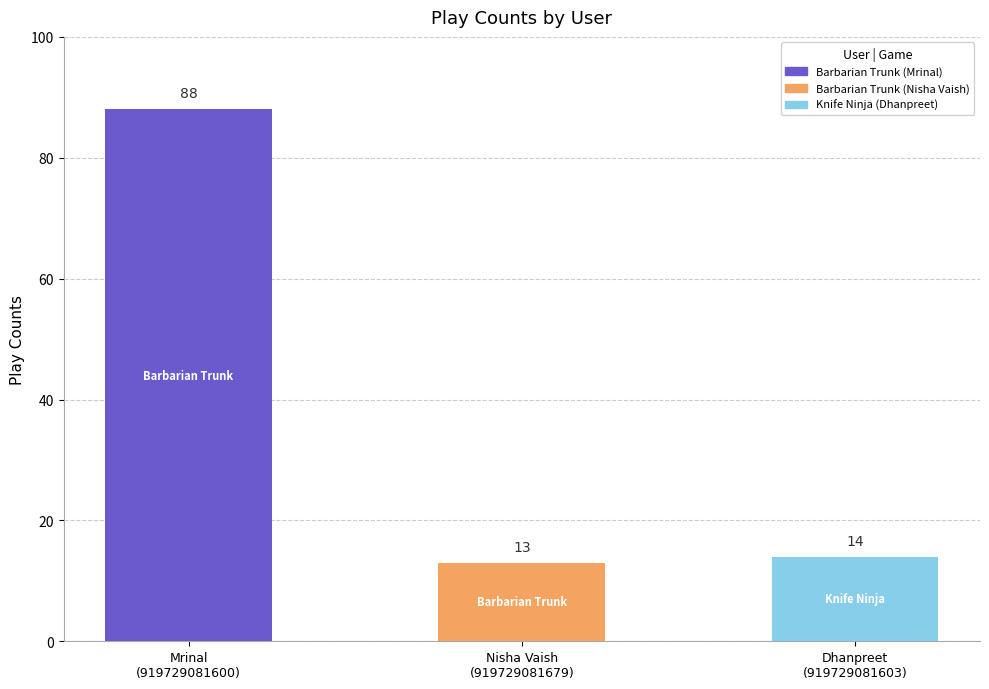

At which label does the data first exceed 14?

Mrinal
(919729081600)